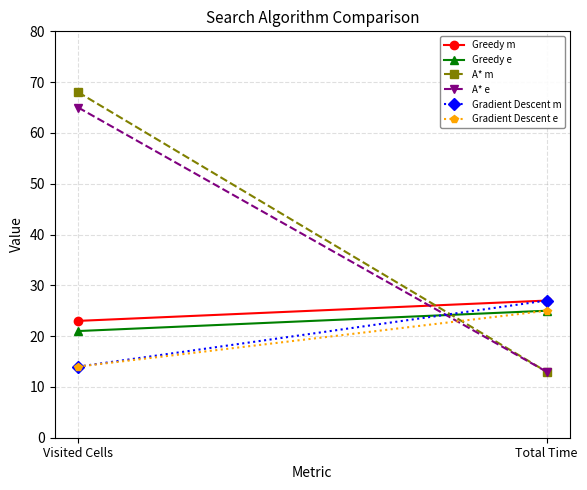

At which label is Greedy m closest to 25?

Visited Cells